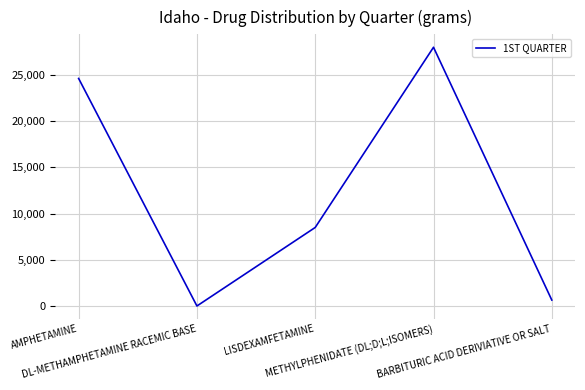

How many lines are shown in the chart?

1